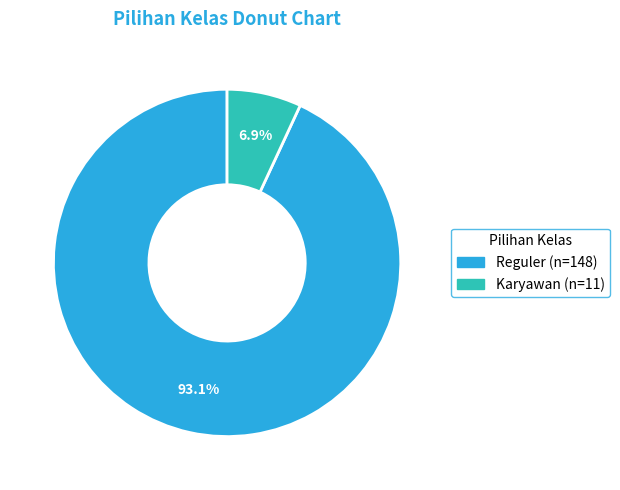

Which category has the smallest portion of the pie?

Karyawan